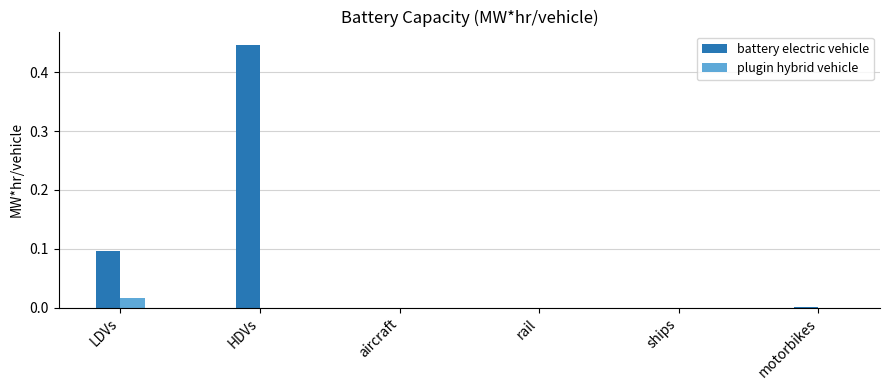

Which series changed the most between LDVs and ships?

battery electric vehicle